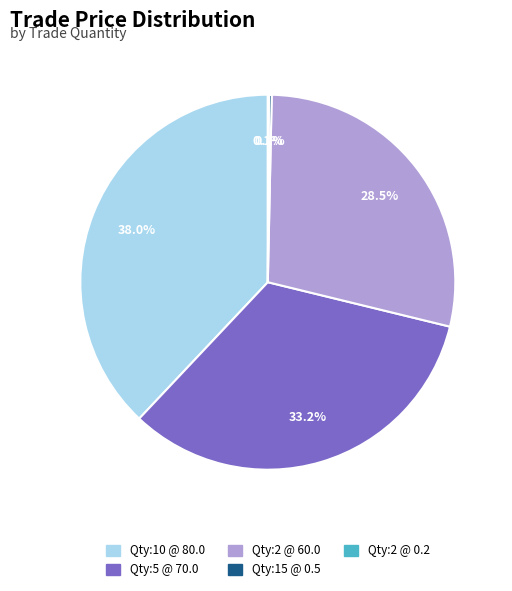

Is there any slice that represents more than half of the pie?

No